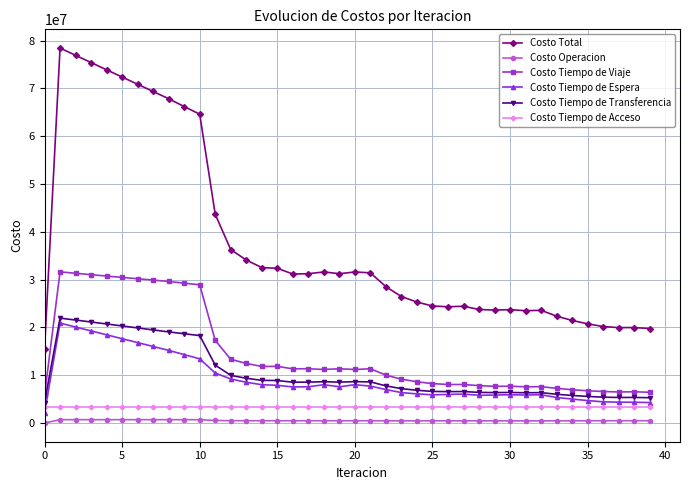

Which series has the largest range (max minus min)?

Costo Total